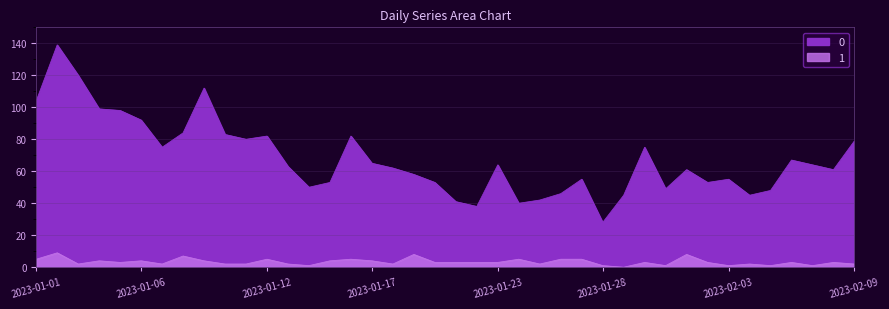

Is it true that 0 equals 79 at 2023-02-09?

True